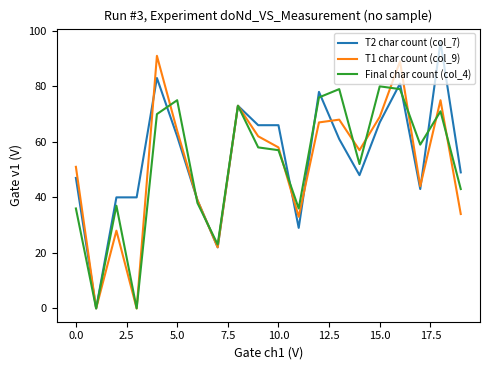

What is the greatest value displayed?

96